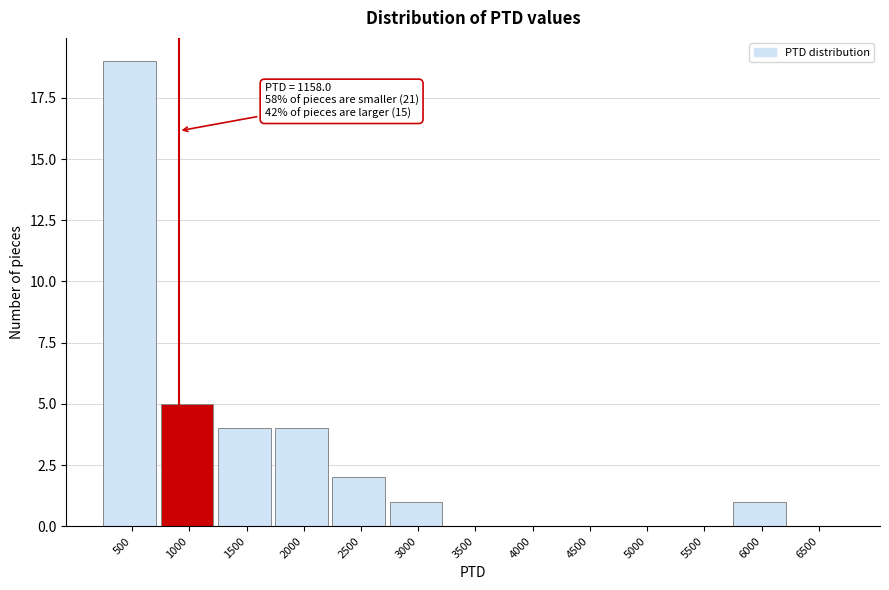

Reading right to left, list all the values displayed in this chart.

6500=0	6000=1	5500=0	5000=0	4500=0	4000=0	3500=0	3000=1	2500=2	2000=4	1500=4	1000=5	500=19